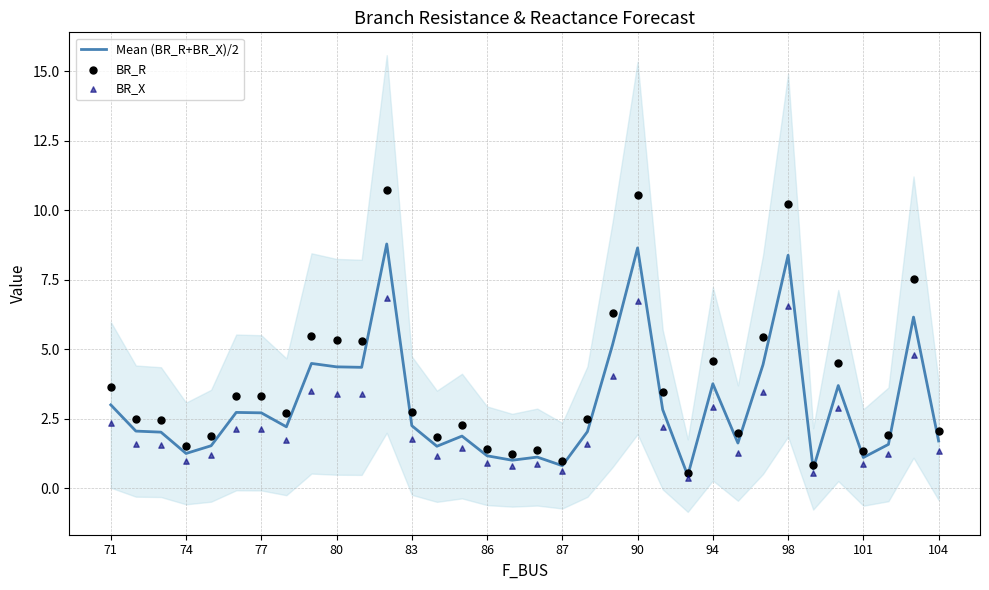

Is it true that Mean (BR_R+BR_X)/2 equals 0.8 at 87?

True